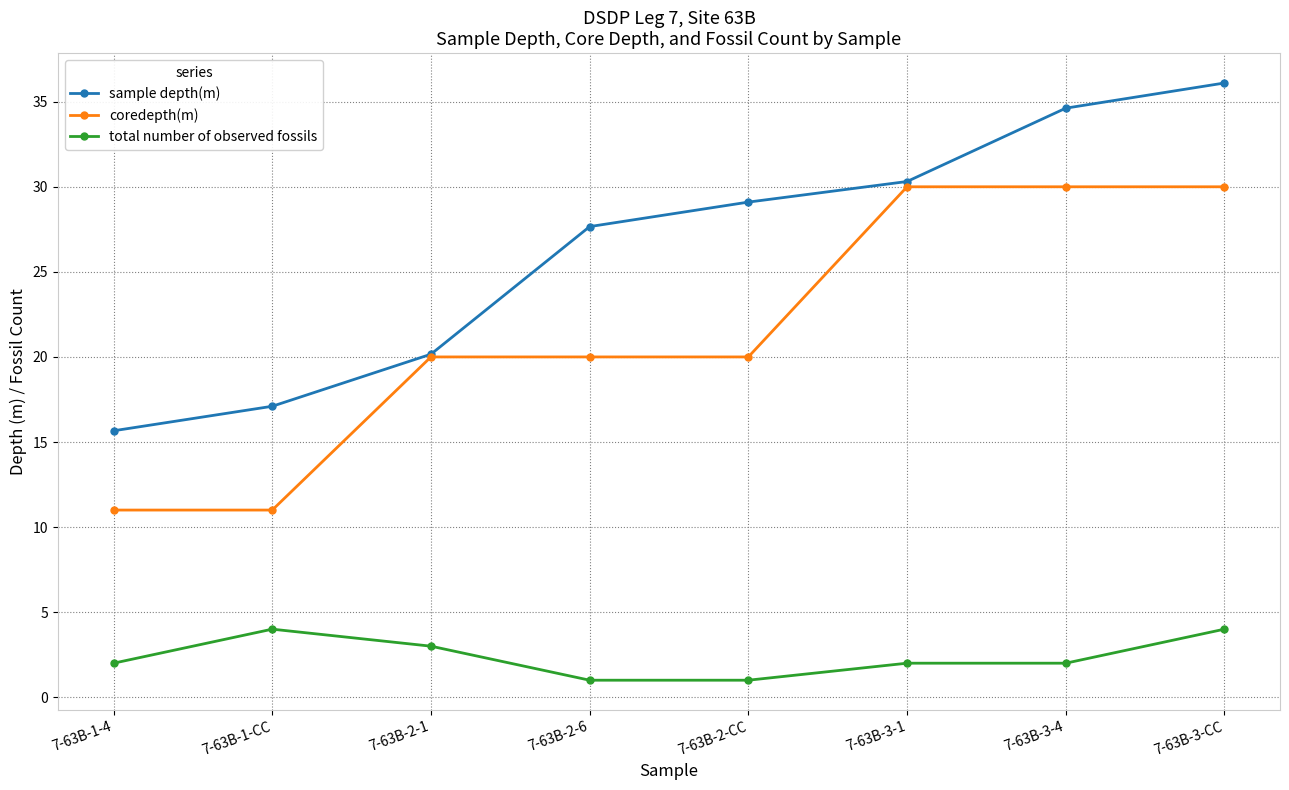

Between 7-63B-2-1 and 7-63B-2-6, which series saw the biggest shift?

sample depth(m)